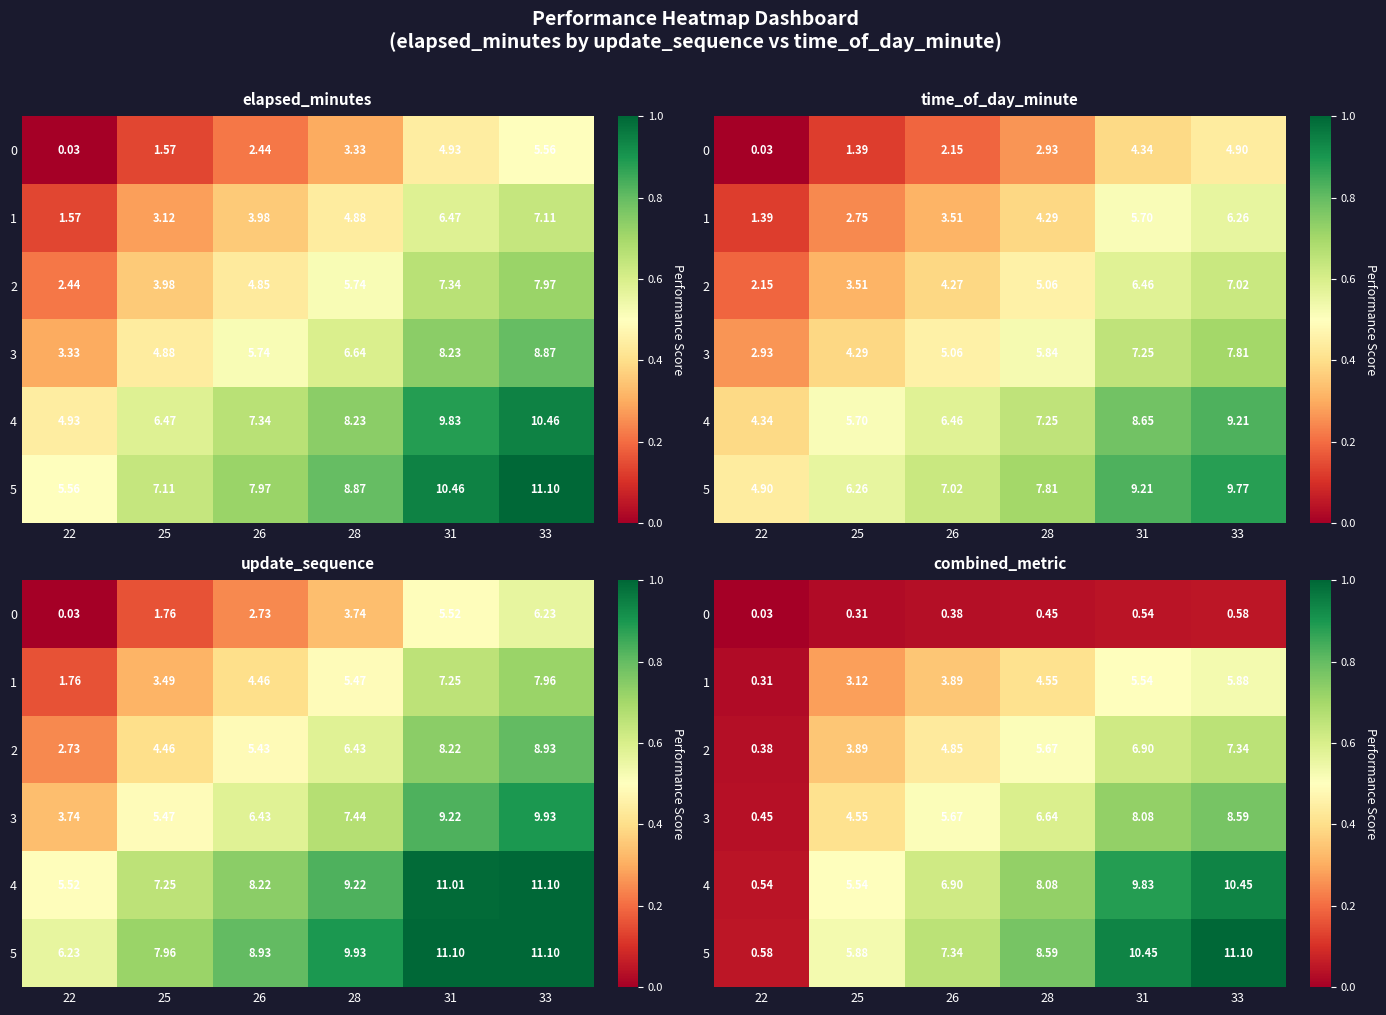

Which series has the widest spread of values?

5